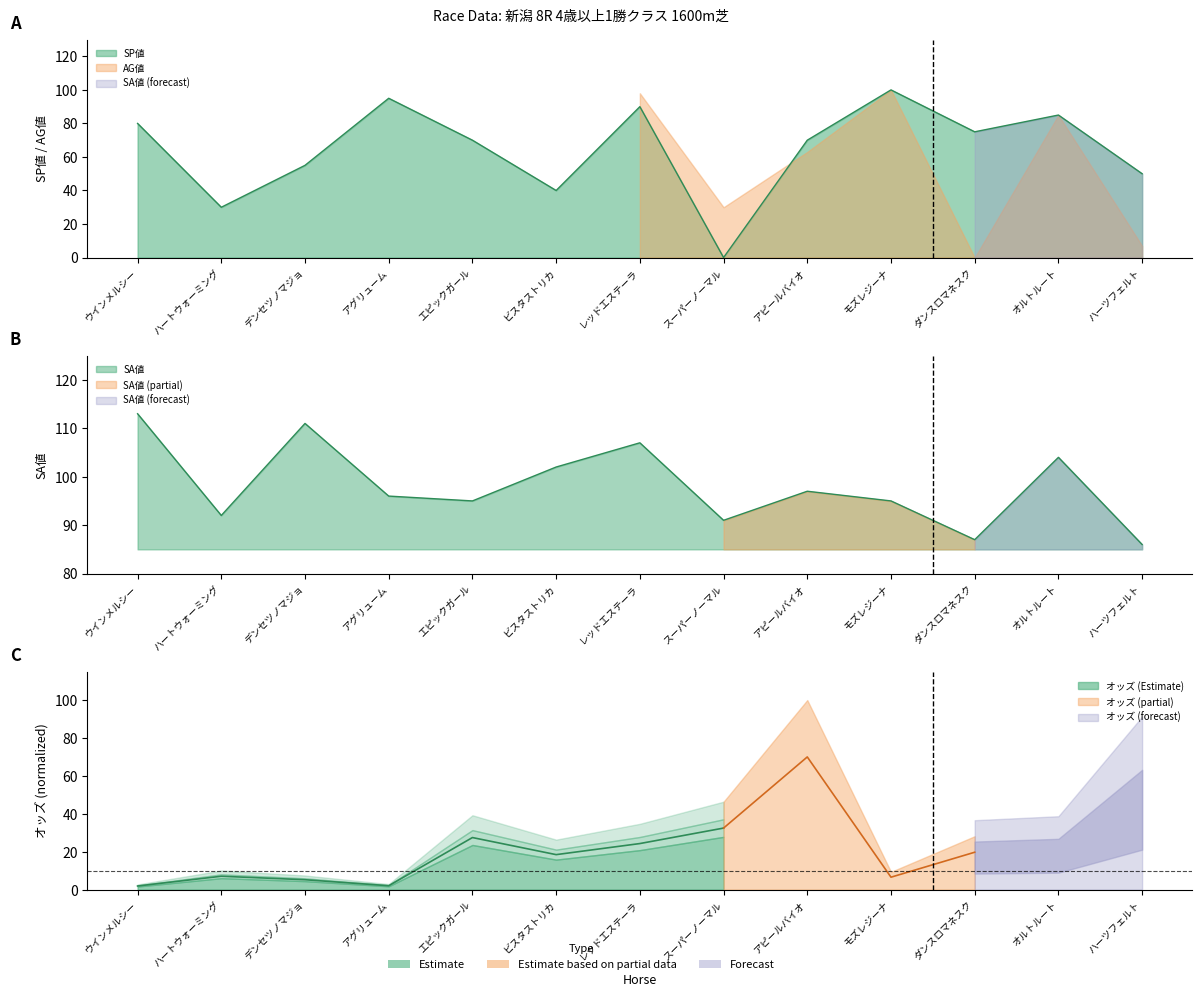

How many interior local peaks does the SP値 series have?

4